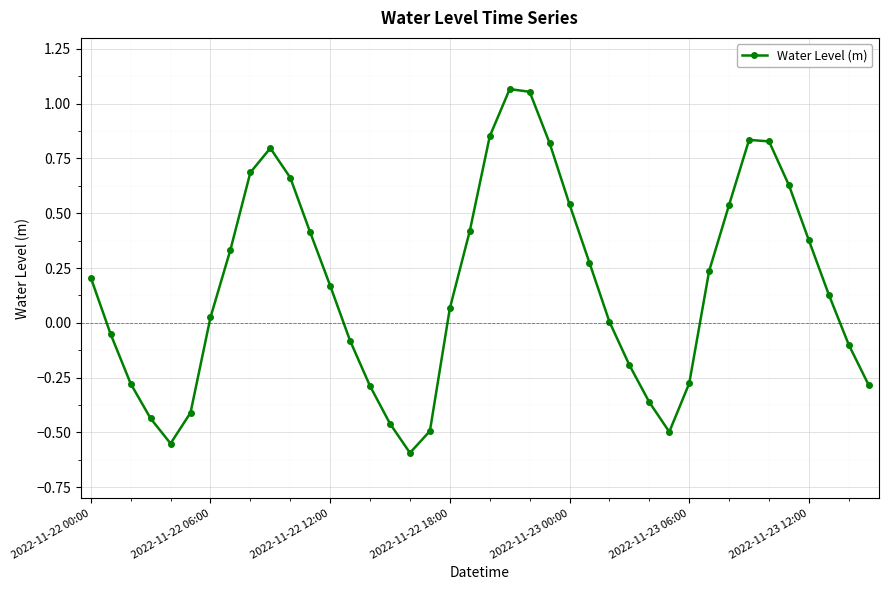

Count the number of categories in the chart.

40